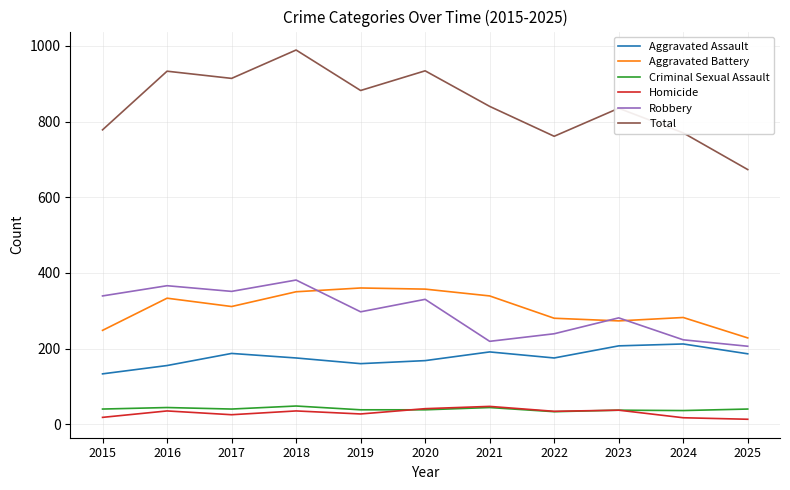

How many series are shown in this chart?

6